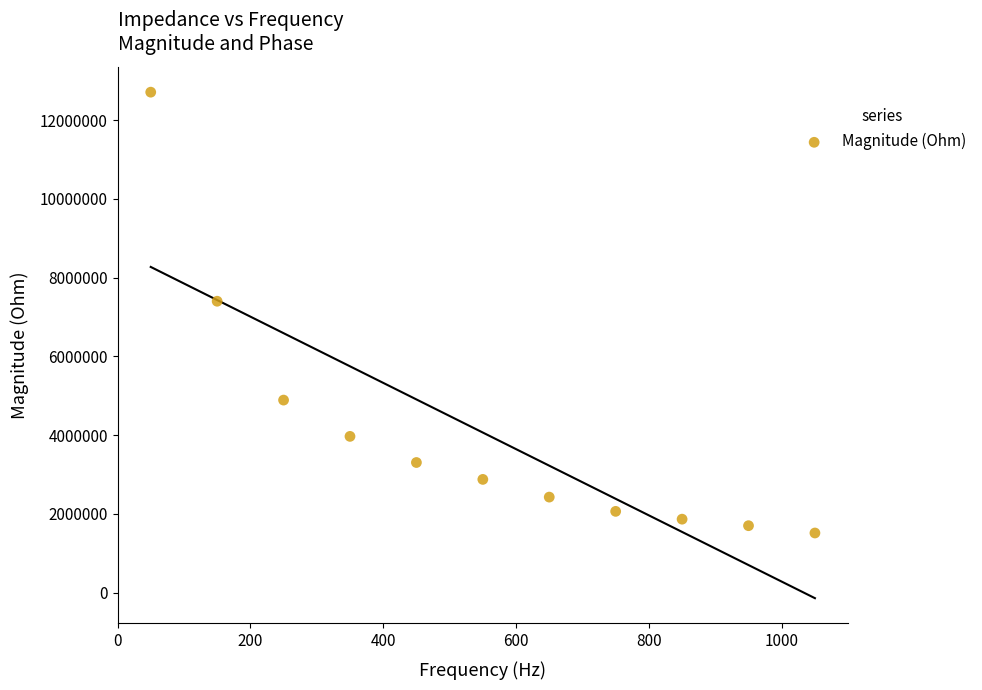

What is the average X value?

550.0